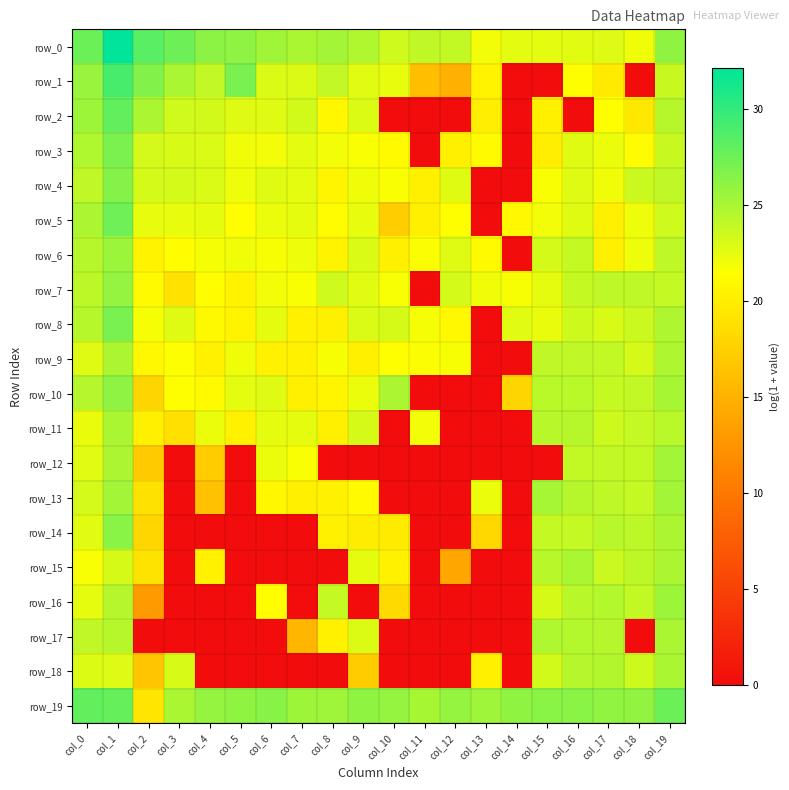

What is the difference between the highest and lowest values at col_15?

26.3